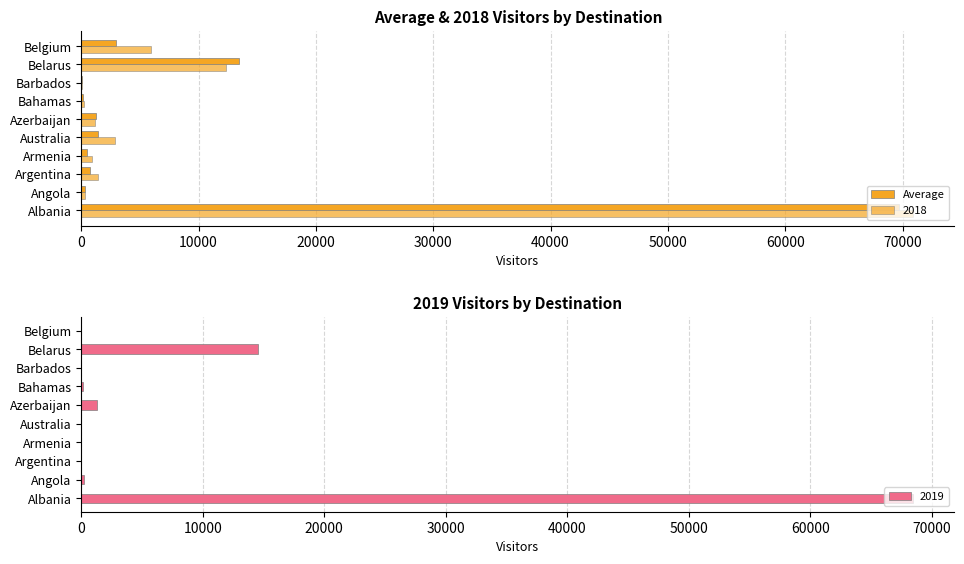

What is the difference between the second highest and second lowest values?

13294.0